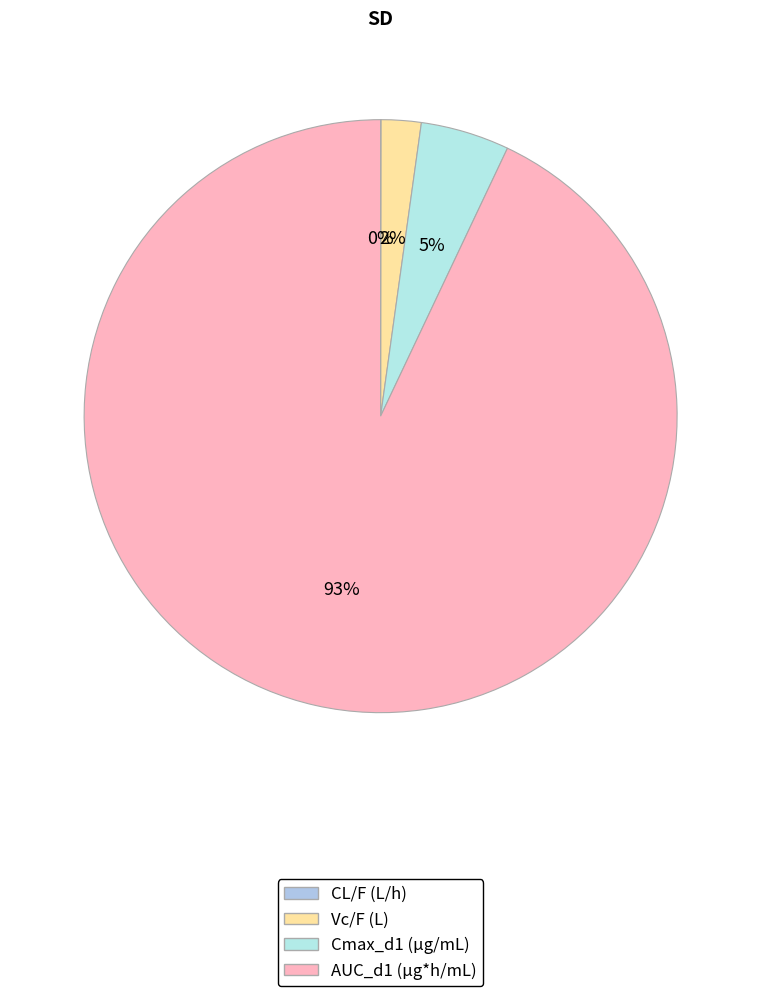

To the nearest percent, what is the average slice percentage?

25%